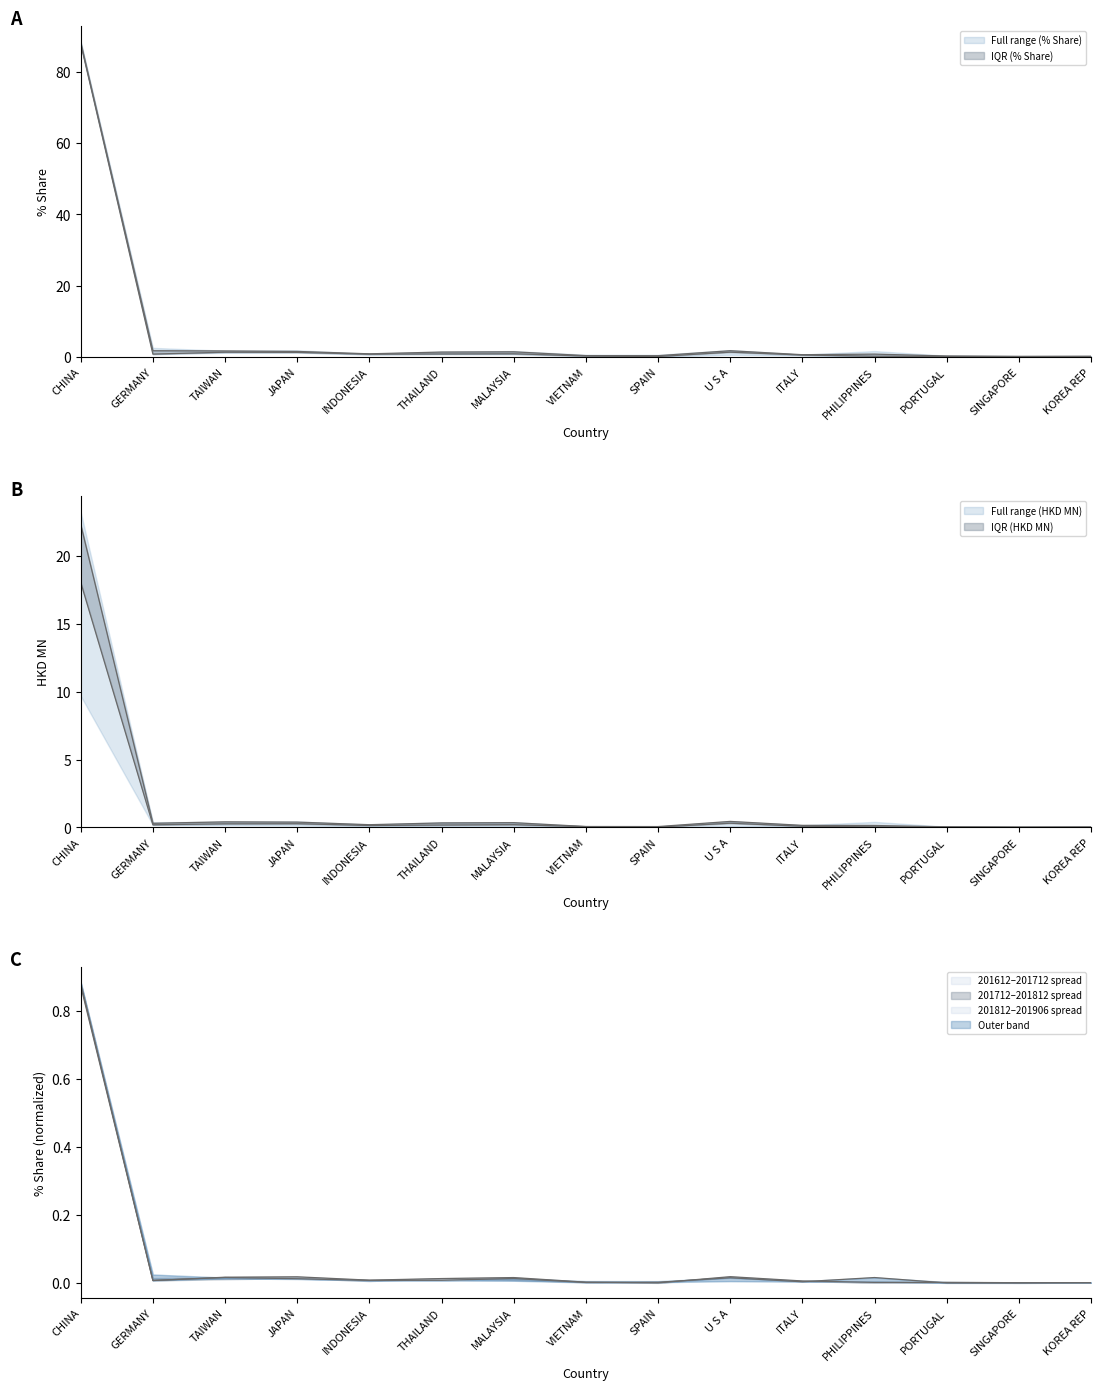

What is the label of the 8th point from the left?

VIETNAM